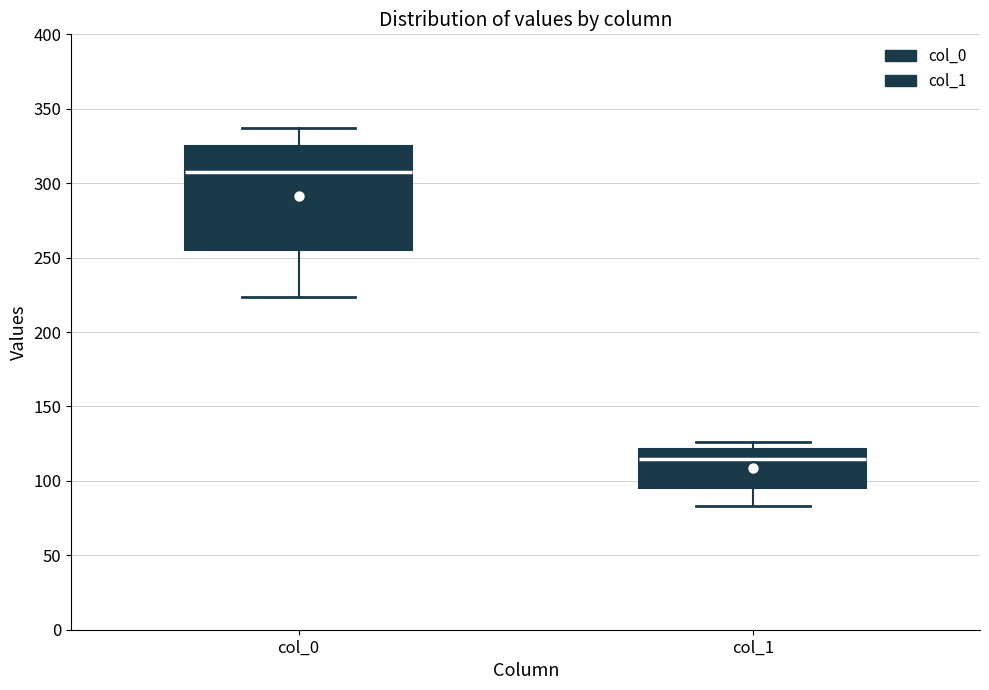

Where is the lower edge of the box for col_1 on the y-axis? The values are not printed on the chart, so give them approximately, as read against the axis.

95